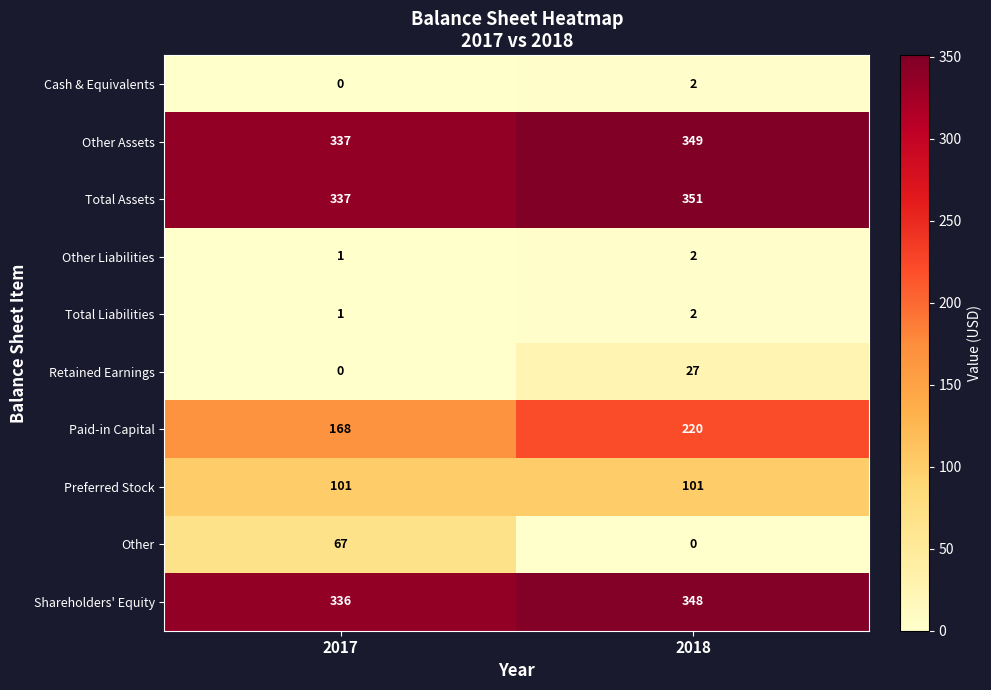

List the labels in order of Other Assets value, largest first.

2018, 2017